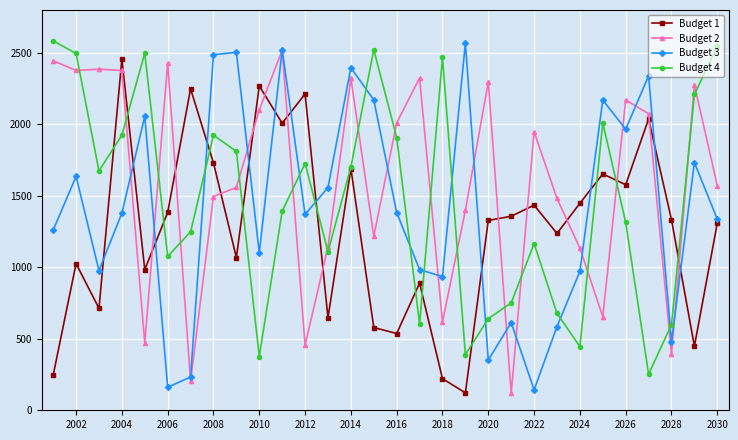

How many series are shown in this chart?

4